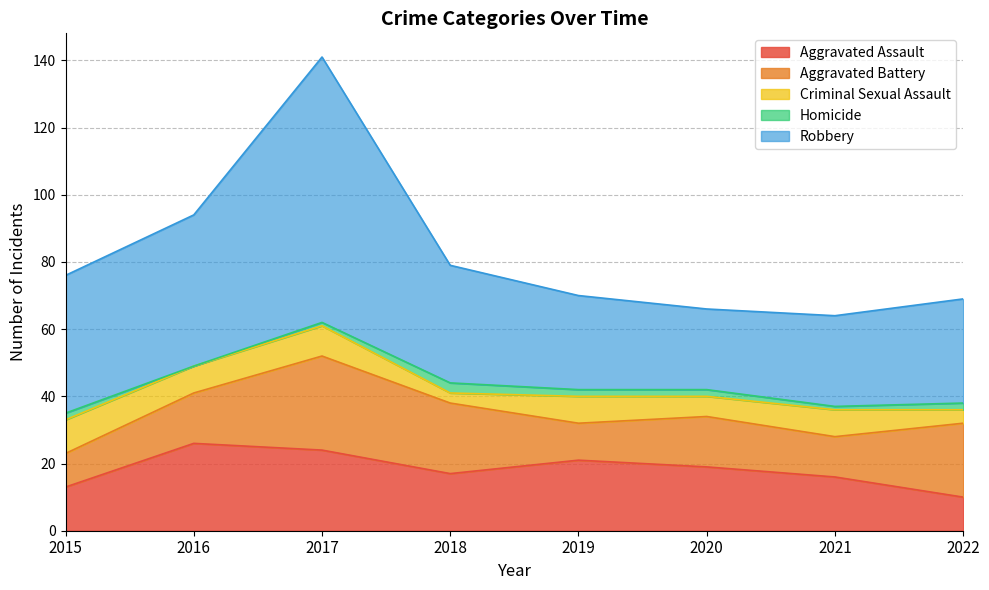

In Homicide, how many points are lower than both neighbors (excluding endpoints)?

2